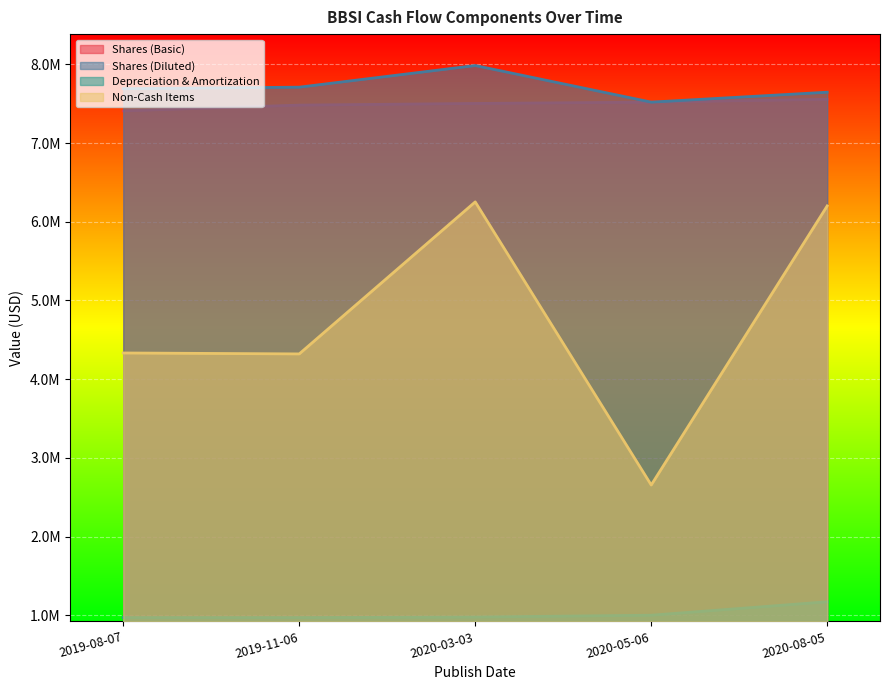

Rank the series by their maximum value, from highest to lowest.

Shares (Diluted), Shares (Basic), Non-Cash Items, Depreciation & Amortization